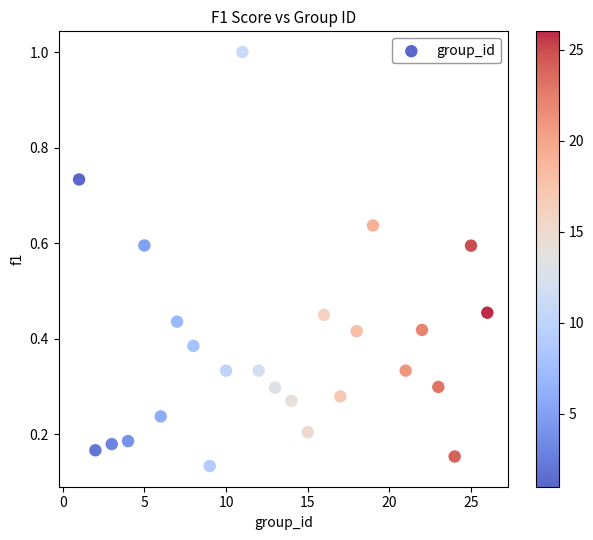

What is the range of X values (max minus min)?

25.0